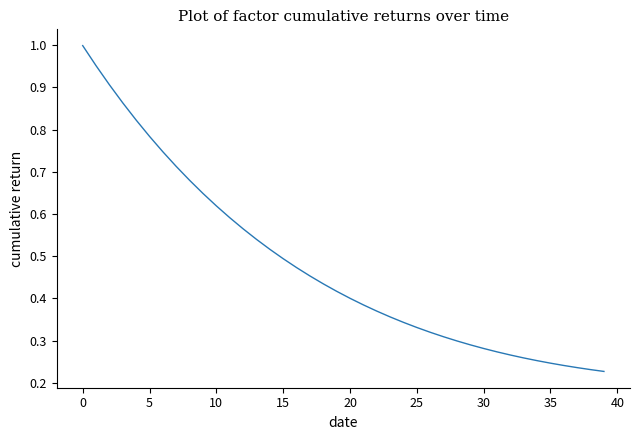

Does the chart have visible grid lines?

No